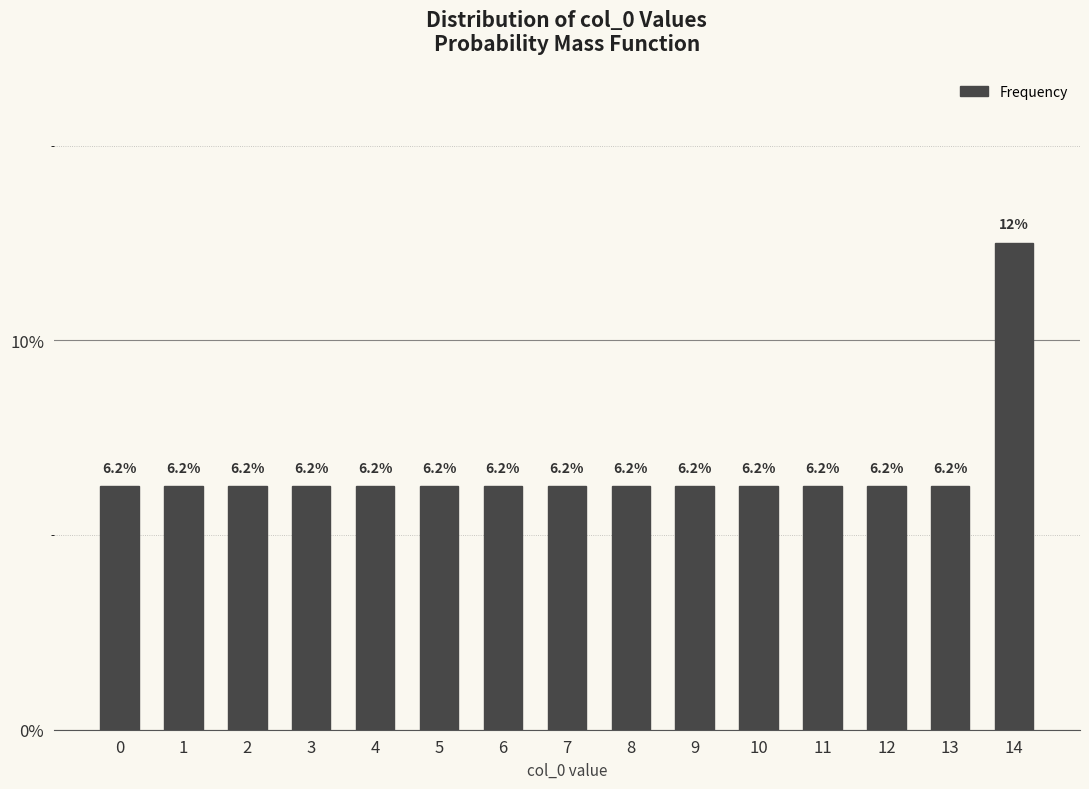

Are the bars horizontal?

No